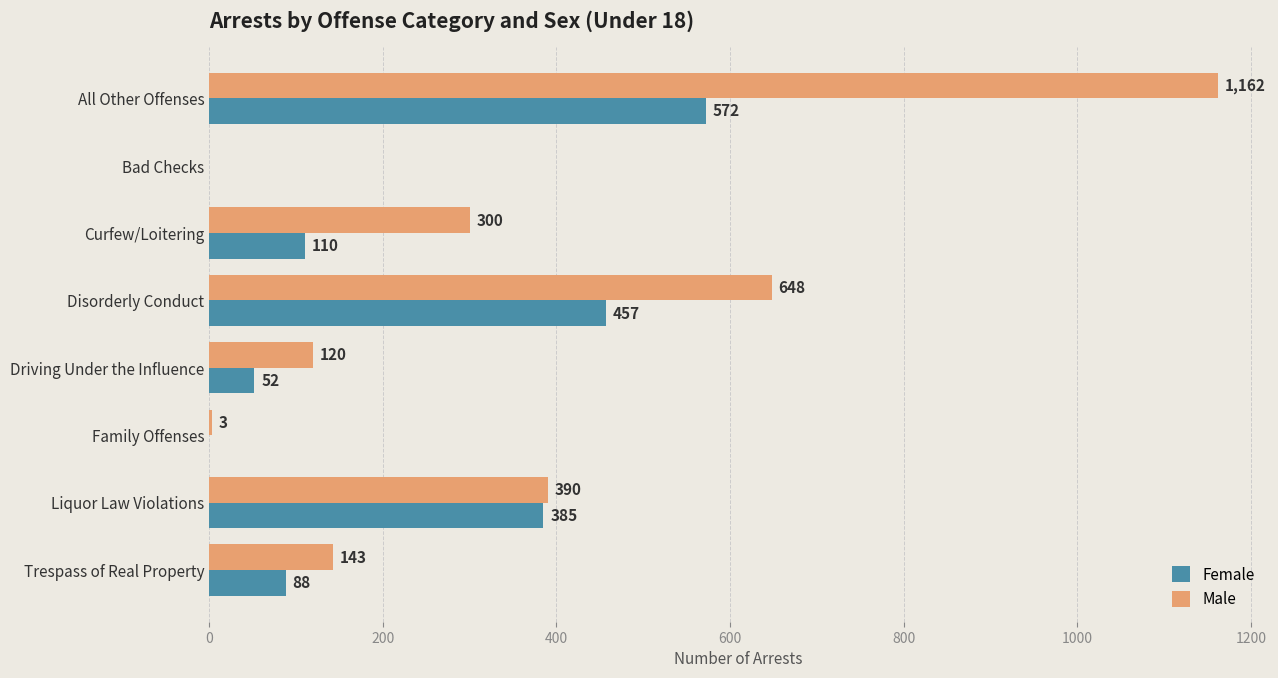

How many distinct data groups are displayed?

2